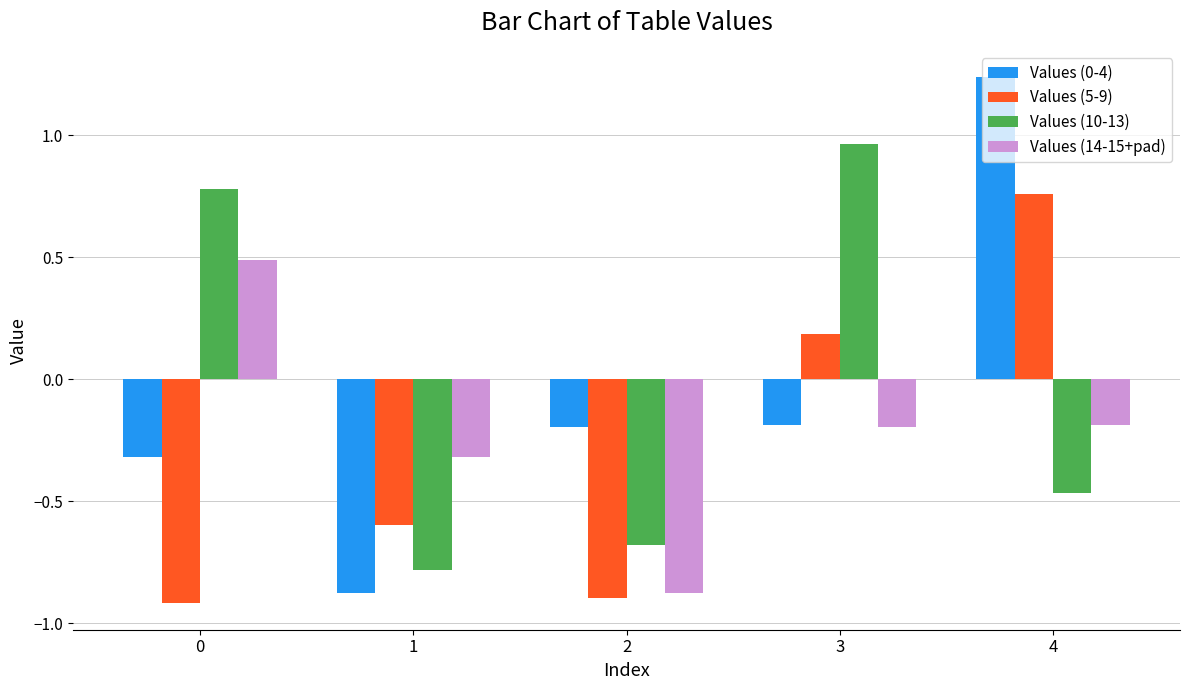

What is the value of the Values (5-9) bar at the 2nd from the left?

-0.6